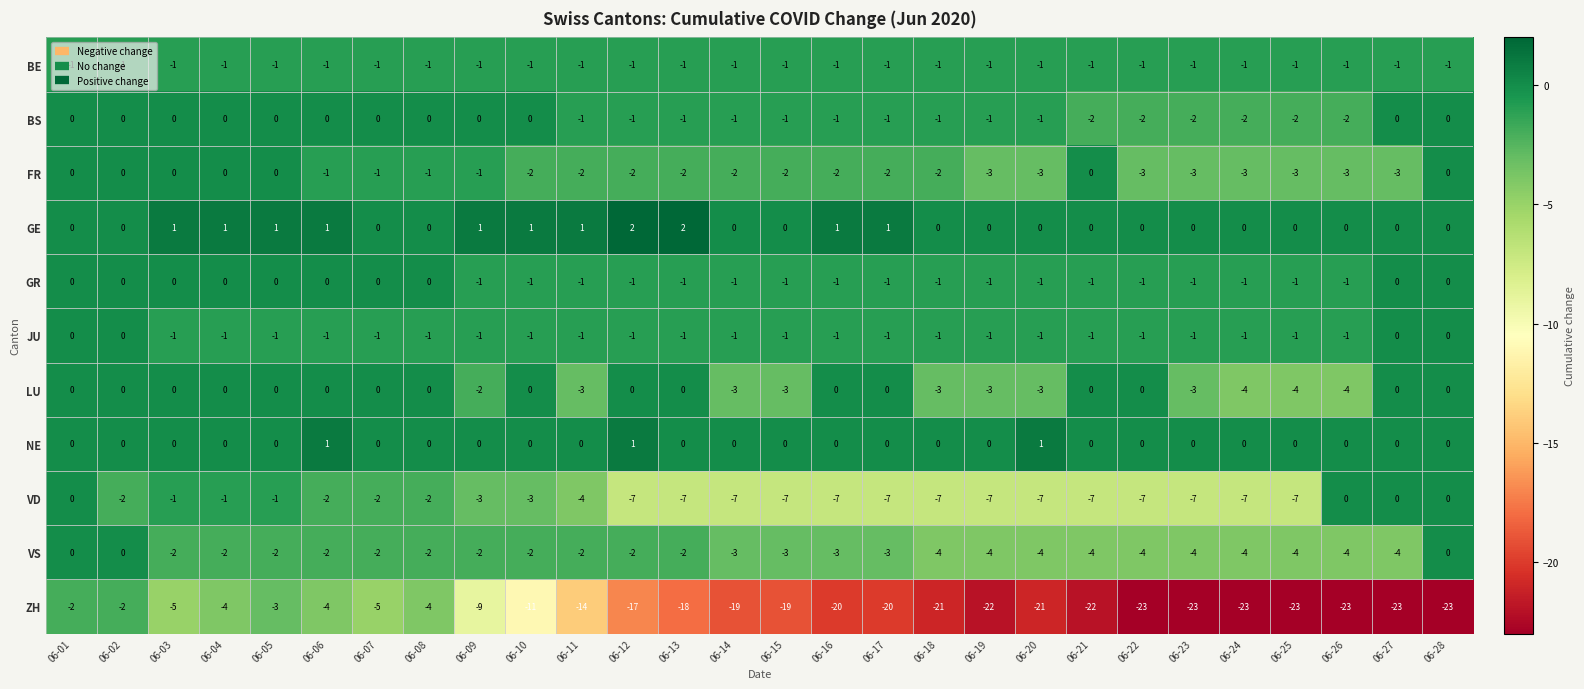

How many values in the LU series are below 0?

11